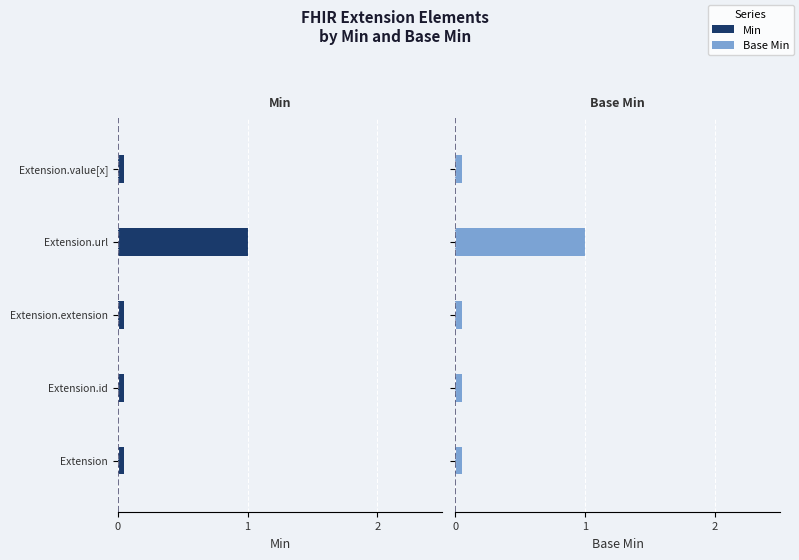

What is the greatest value displayed?

1